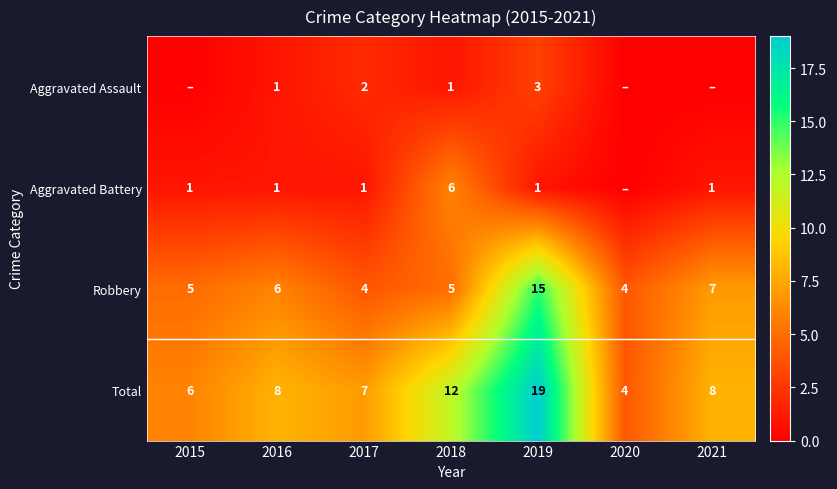

What is the spread (max minus min) of values at 2018?

11